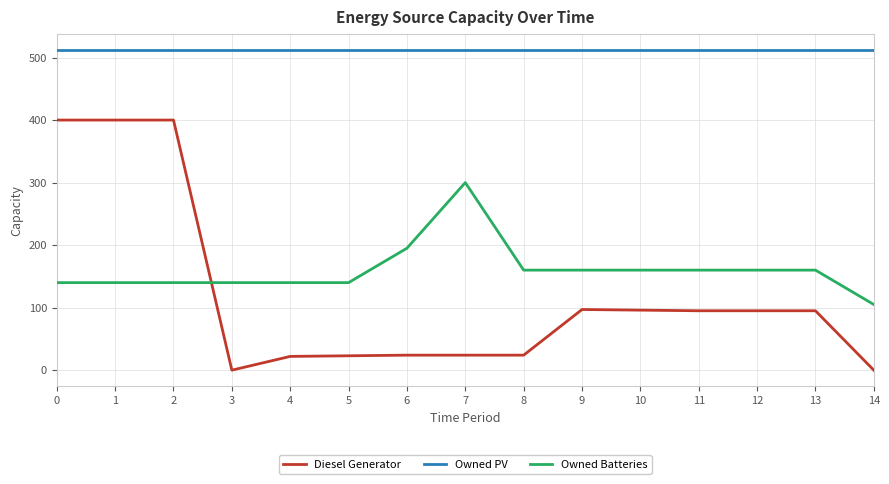

True or false: Owned Batteries and Diesel Generator cross at least once.

True